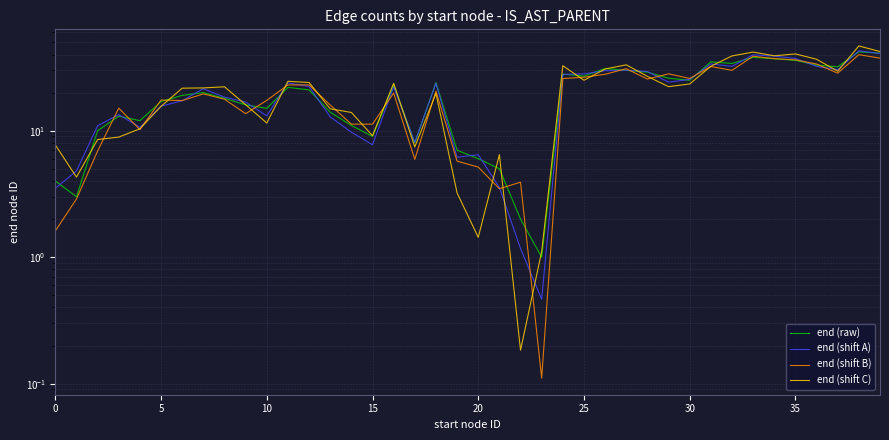

How many lines are shown in the chart?

4